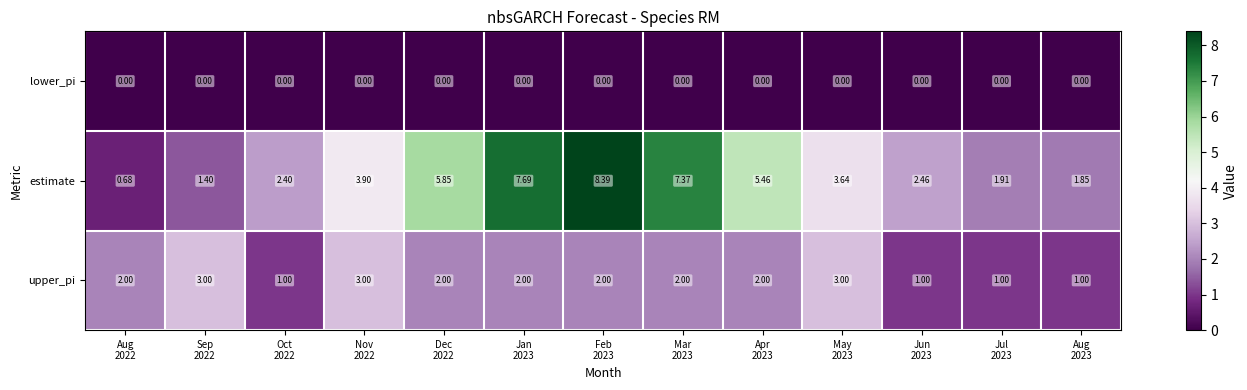

Rank the series by their maximum value, from lowest to highest.

lower_pi, upper_pi, estimate